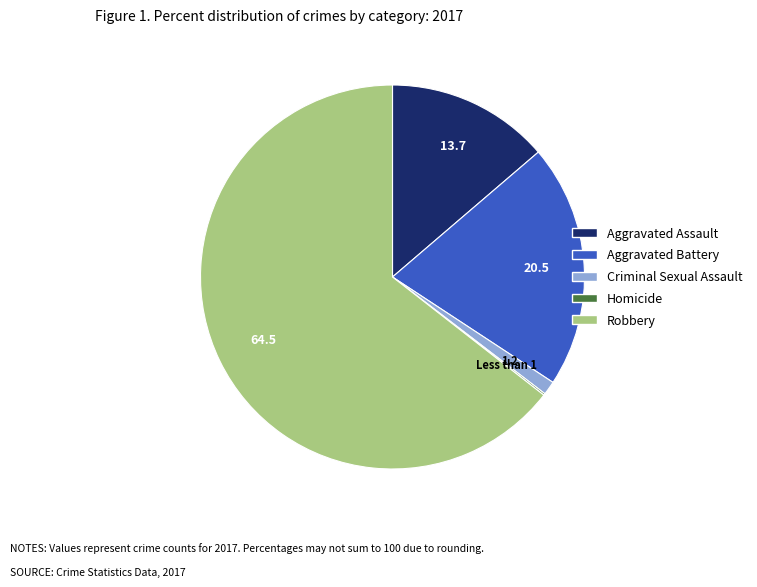

Which slice is the largest?

Robbery